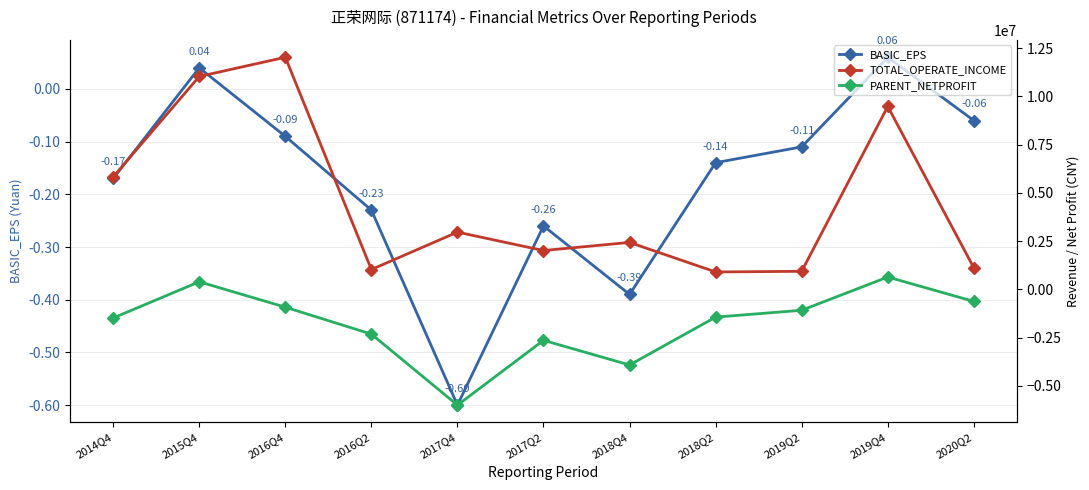

What is the value of the TOTAL_OPERATE_INCOME point at the 3rd from the left?

12029544.4